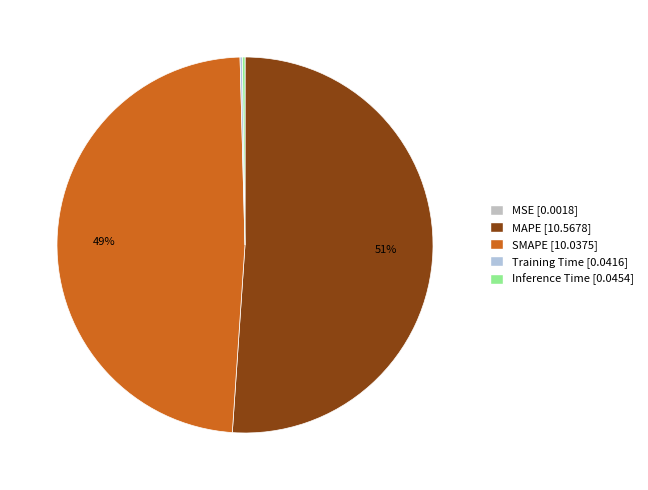

How many slices are in this pie chart?

5